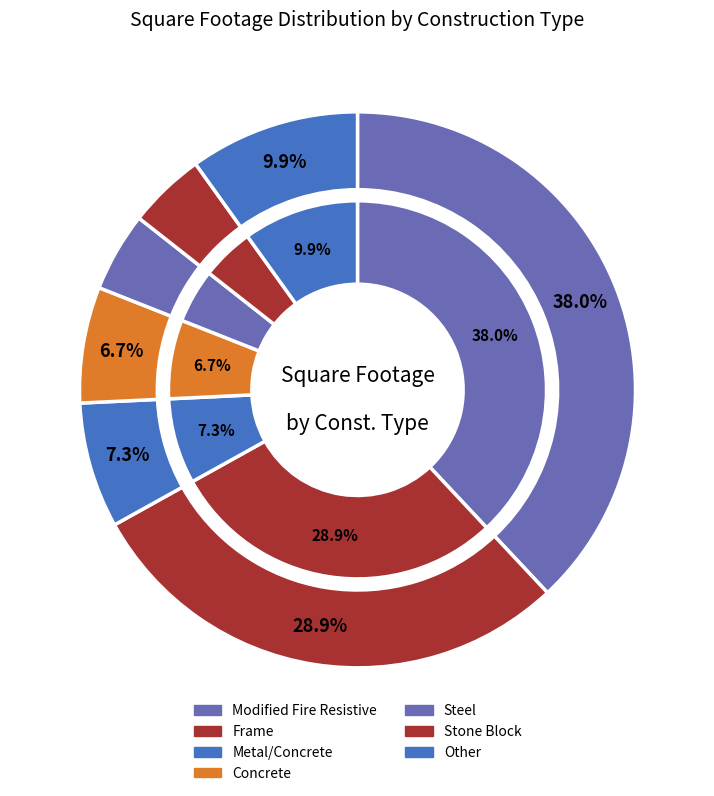

What is the change in value from Modified Fire Resistive to Concrete?

-30000